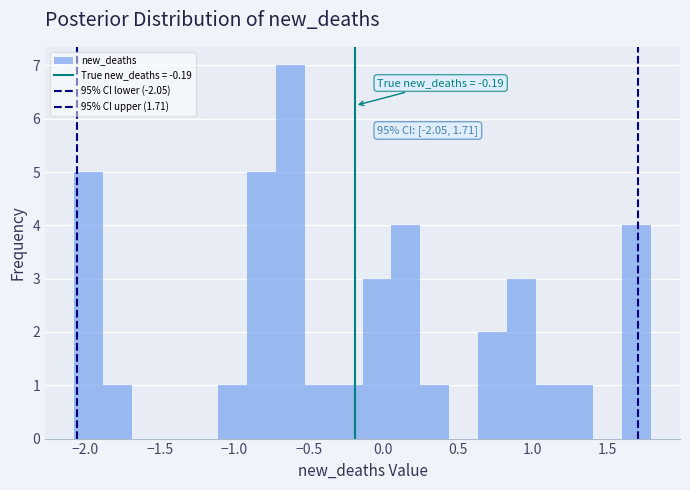

Around what value on the x-axis is the tallest bar? Give the approximate position of its centre, as read against the axis.

-0.60